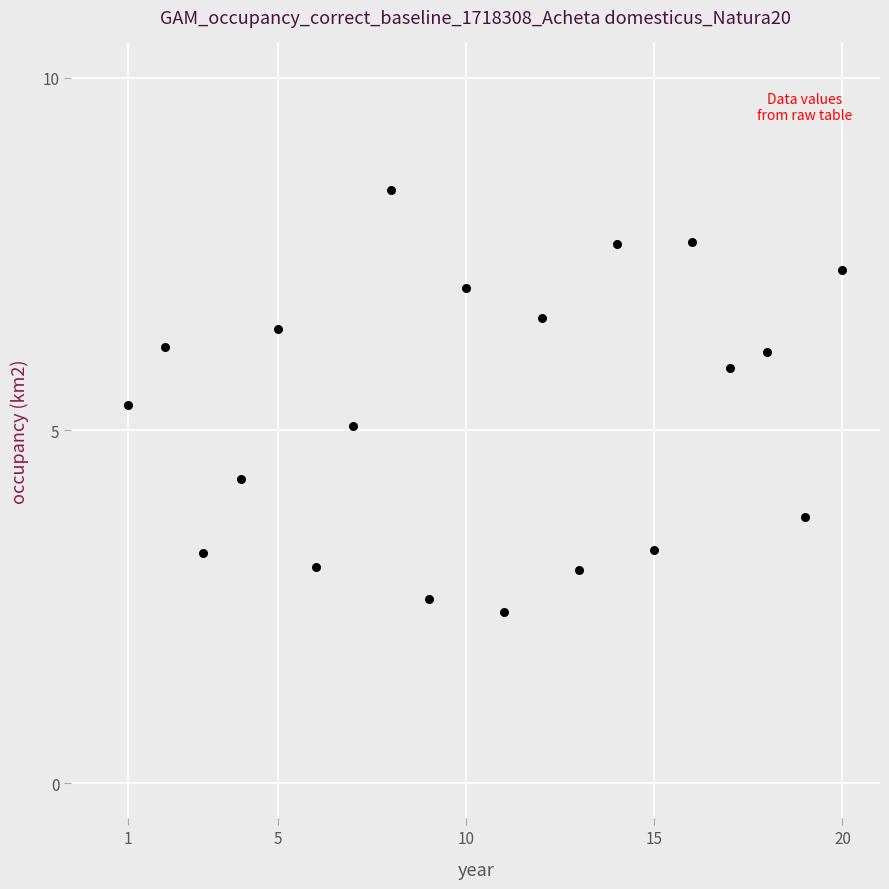

What is the range of Y values (max minus min)?

6.0